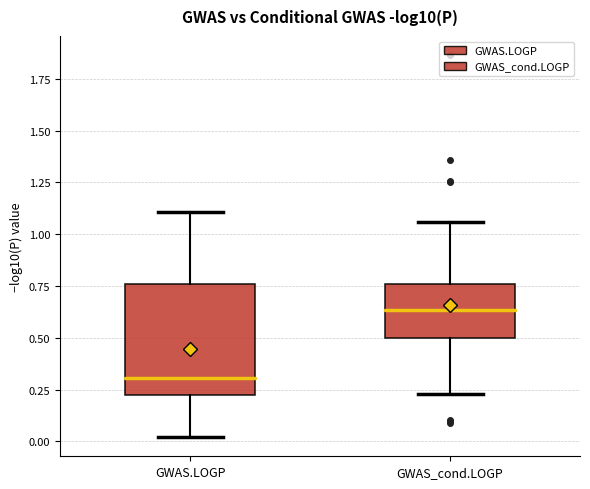

Where does the median line of the box for GWAS.LOGP sit on the y-axis? The values are not printed on the chart, so give them approximately, as read against the axis.

0.30